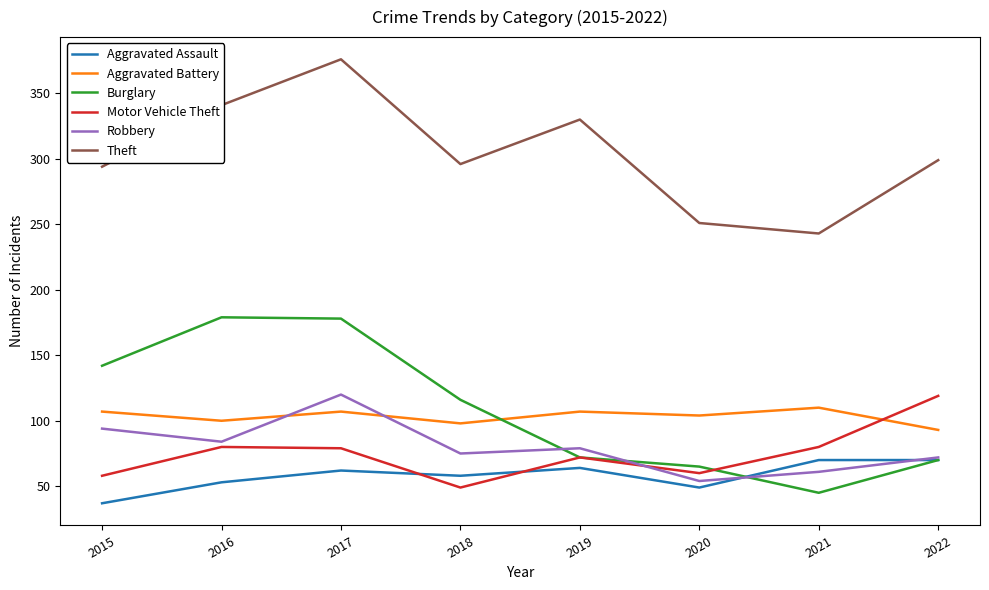

What is the maximum value shown in the chart?

376